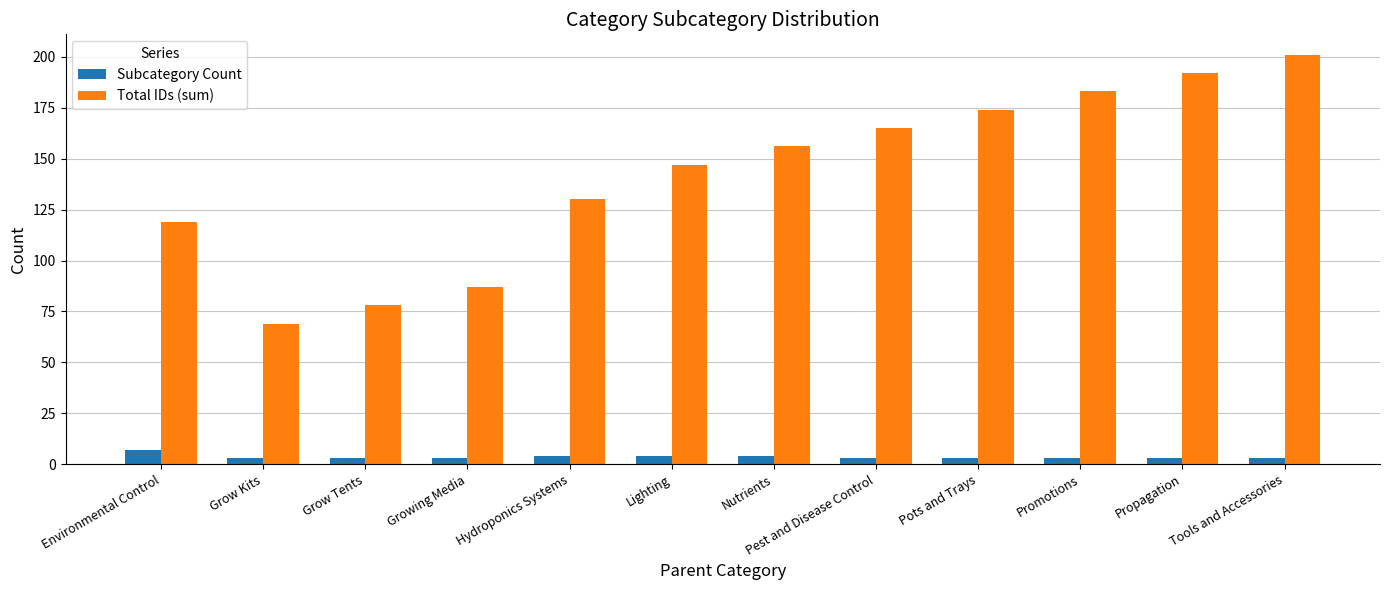

Which series has the largest total across all categories?

Total IDs (sum)